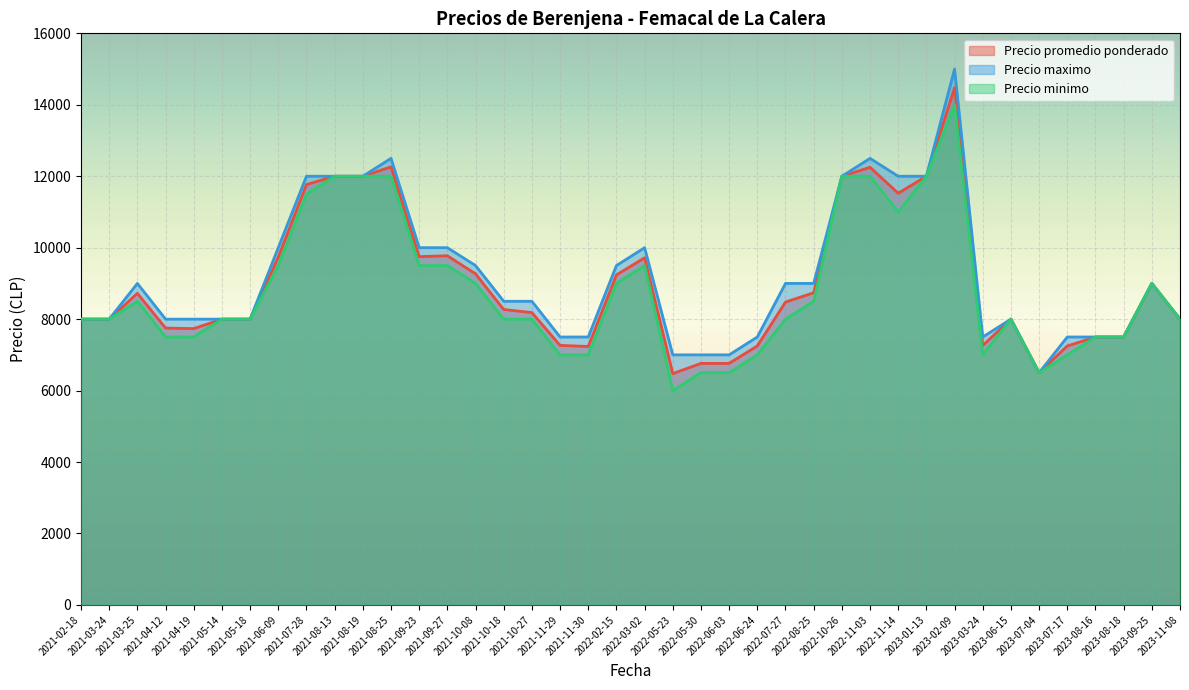

What is the difference between the Precio promedio ponderado values at 2021-09-27 and 2022-06-24?

2523